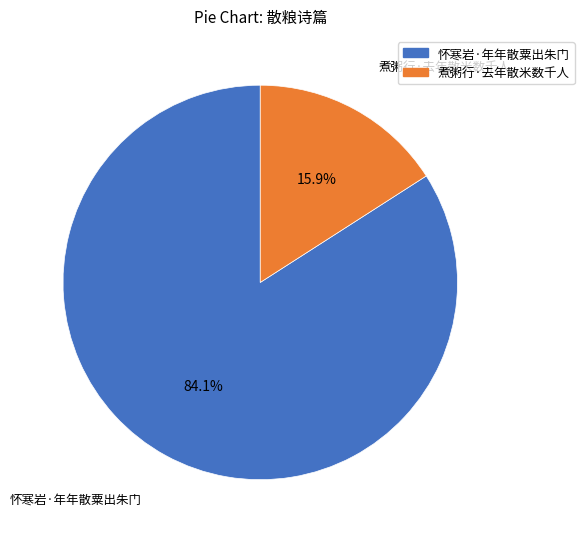

Which has a higher value, 煮粥行·去年散米数千人 or 怀寒岩·年年散粟出朱门?

怀寒岩·年年散粟出朱门